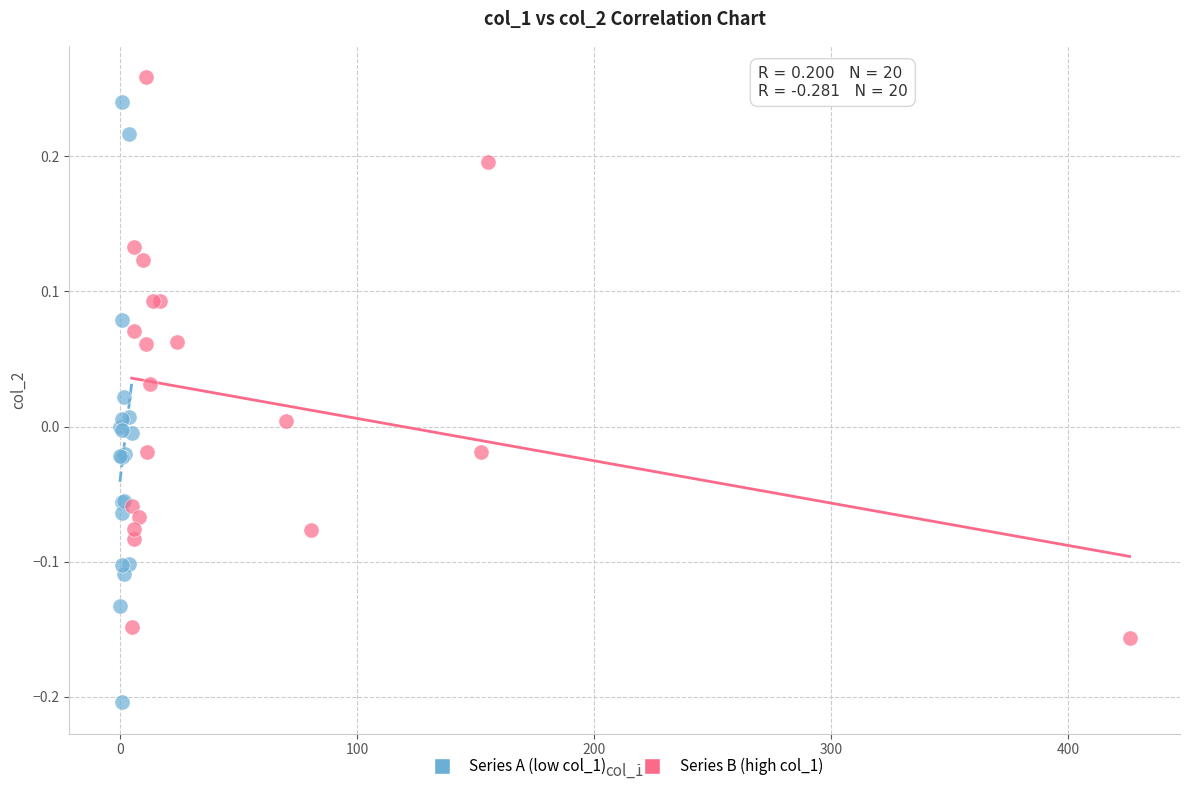

Which series reaches the minimum Y coordinate?

Series A (low col_1)